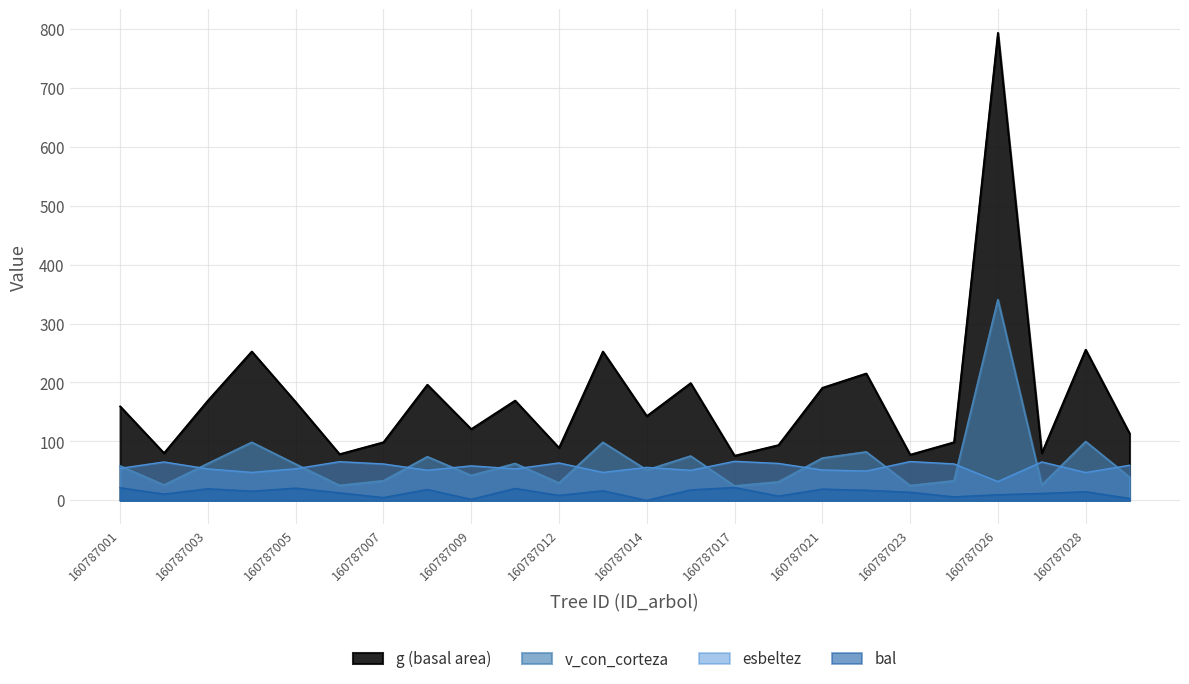

What is the sum of the bal values at 160787012 and 160787019?

15.8